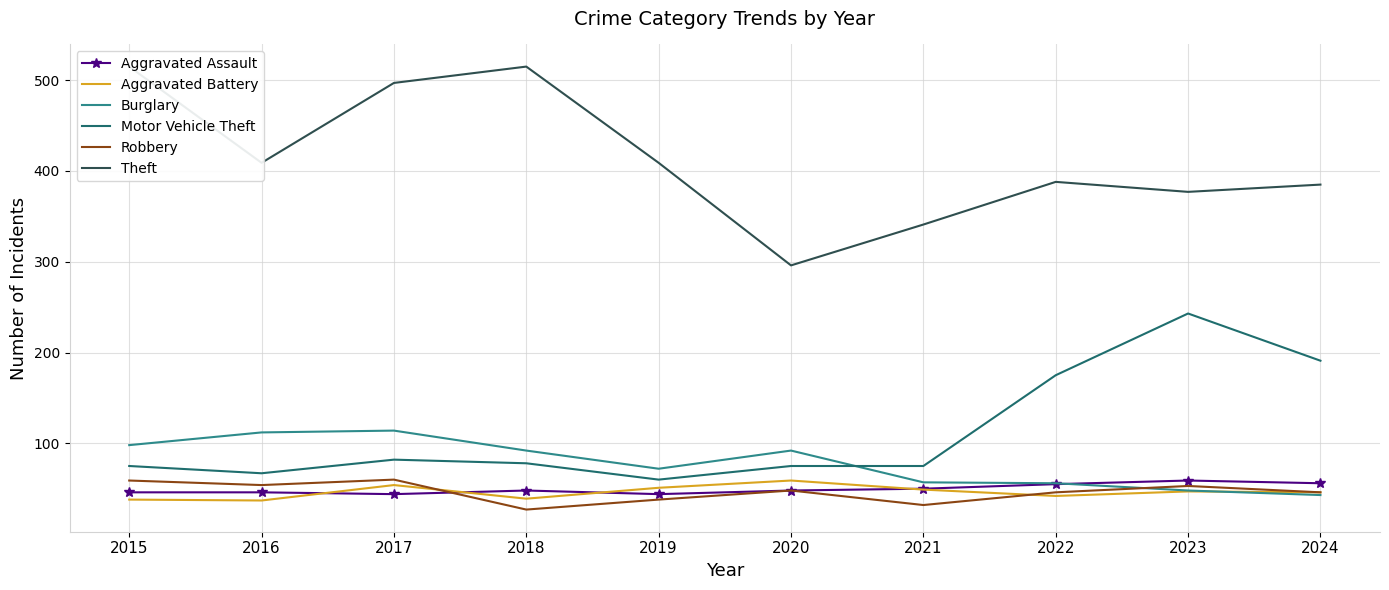

After their last crossing, which series has the higher values: Aggravated Assault or Aggravated Battery?

Aggravated Assault